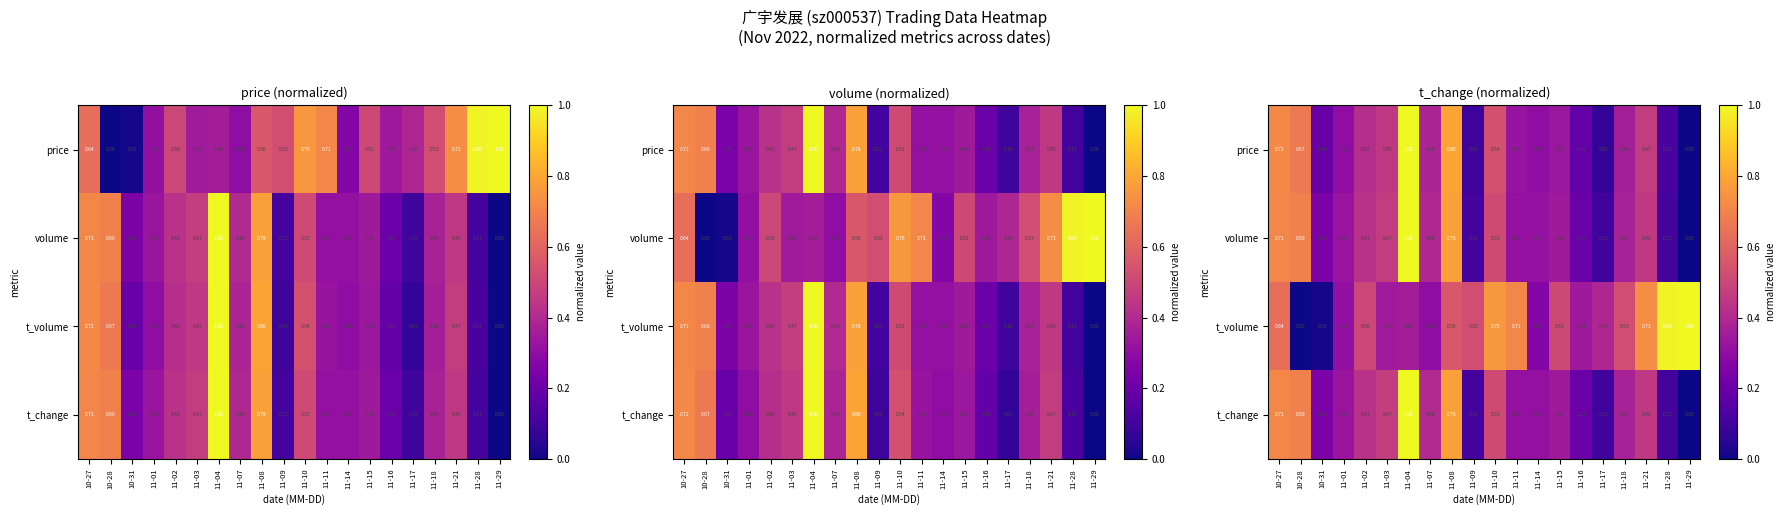

At which category is the sum across all series the highest?

11-04